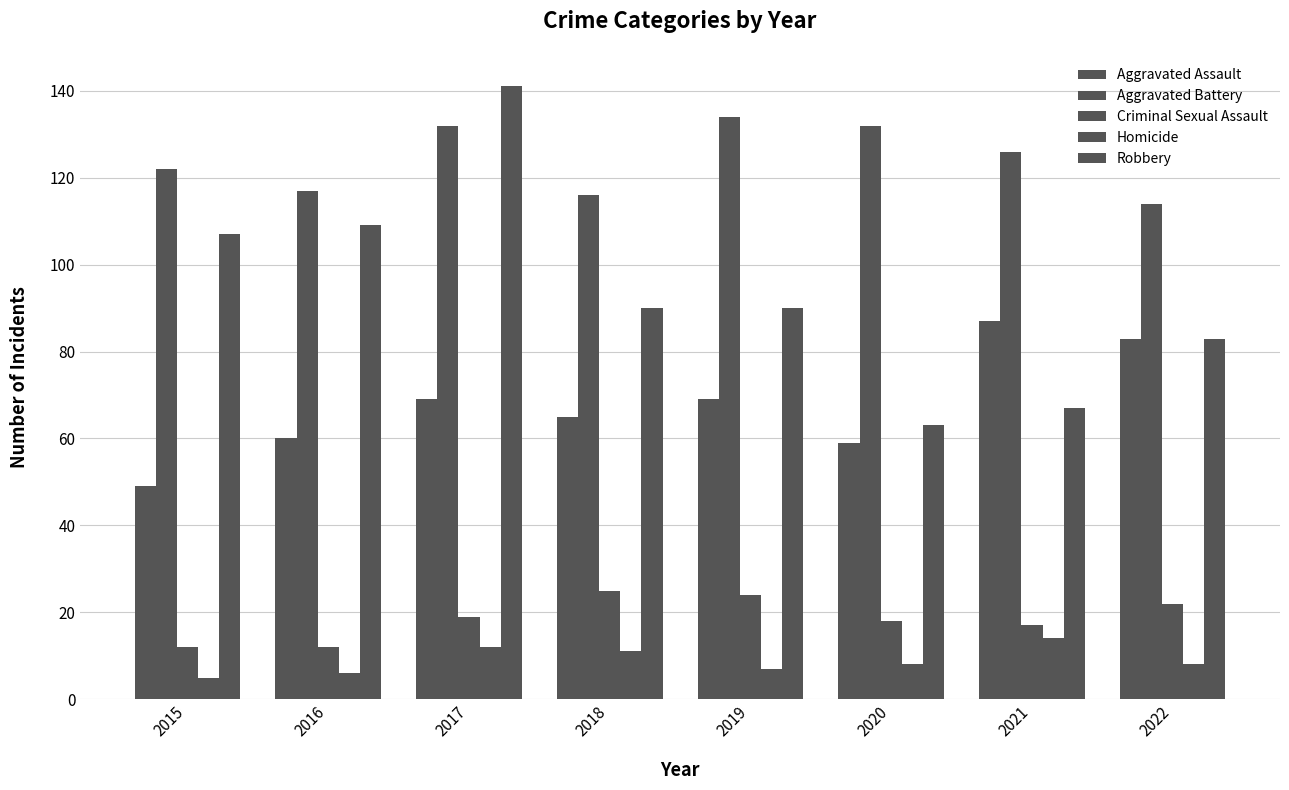

Count the number of data series in this chart.

5